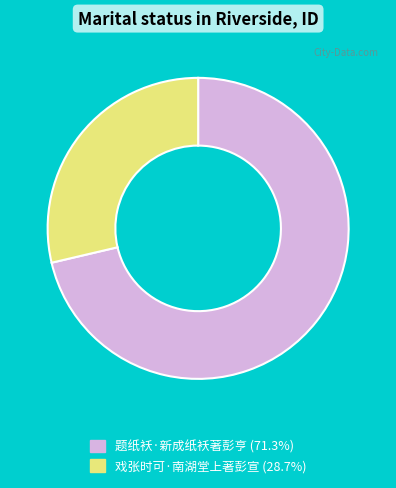

Count the number of slices in the pie.

2